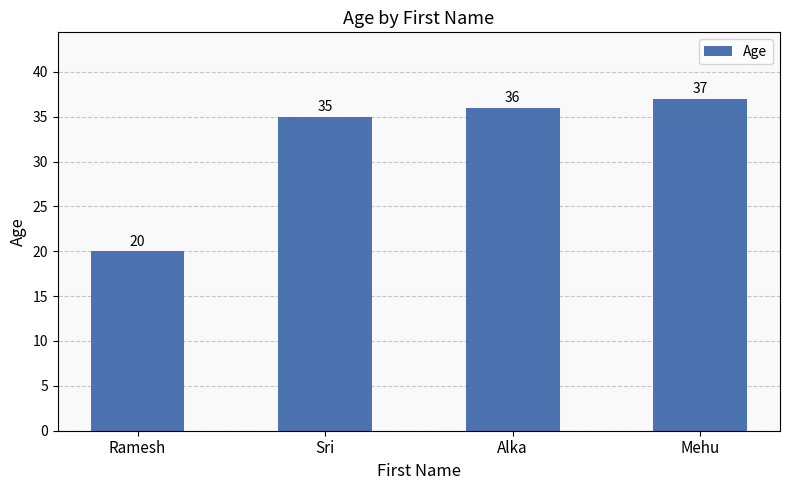

What is the minimum value shown in the chart?

20